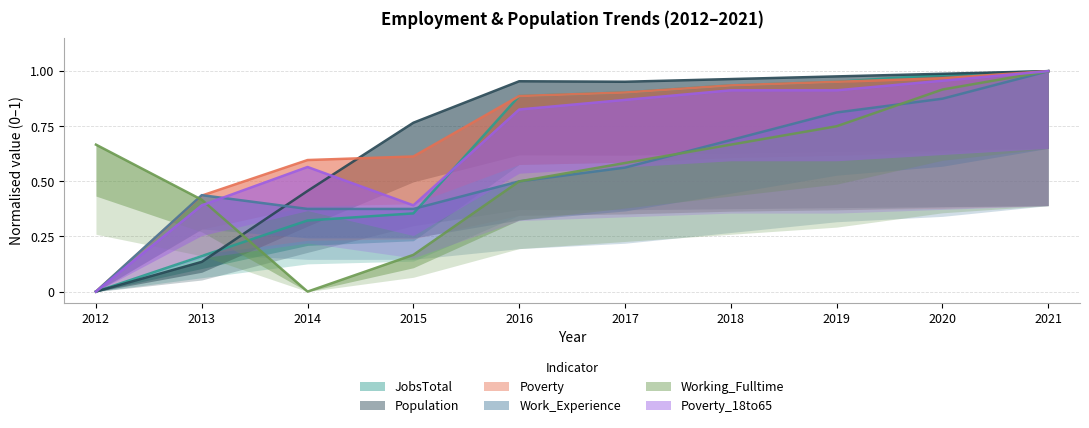

What is the value of the Population point at the 2nd from the left?

0.1